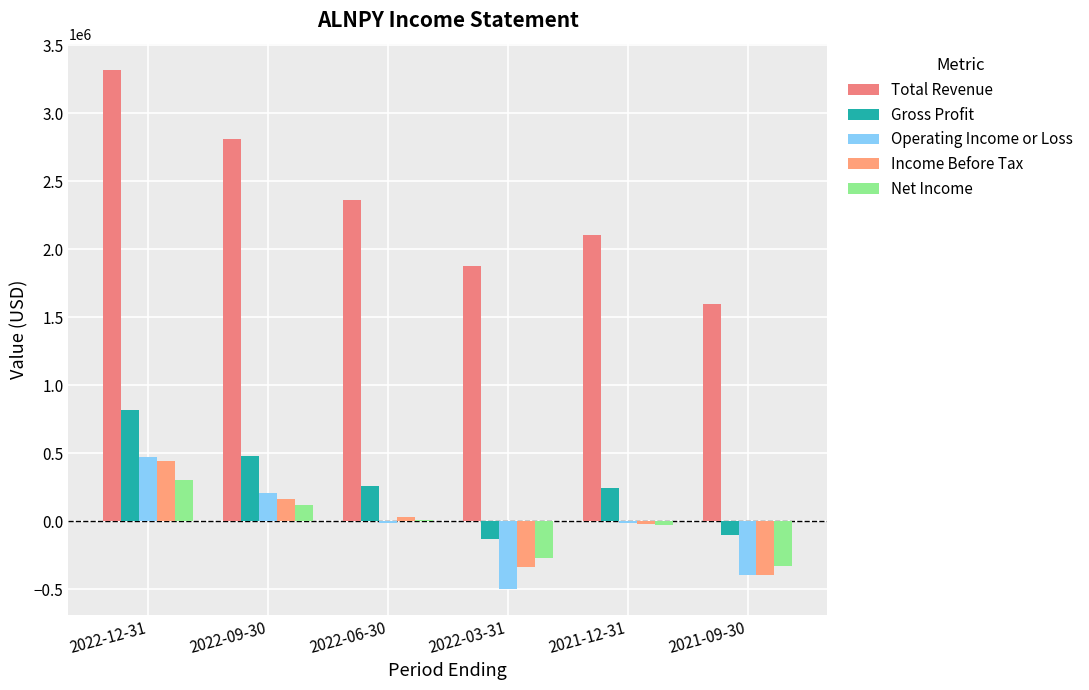

How many data points does each series have?

6